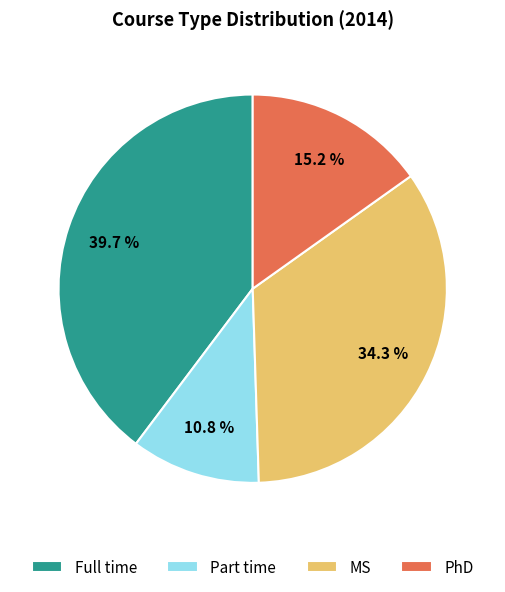

To the nearest percent, what is the average slice percentage?

25%